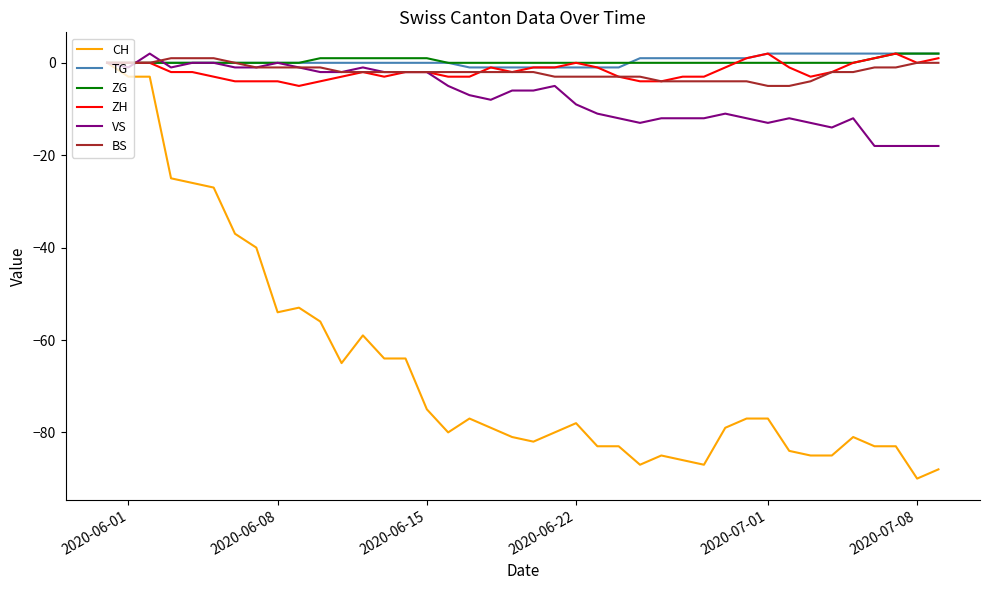

What are all the series names shown in the legend?

CH, TG, ZG, ZH, VS, BS